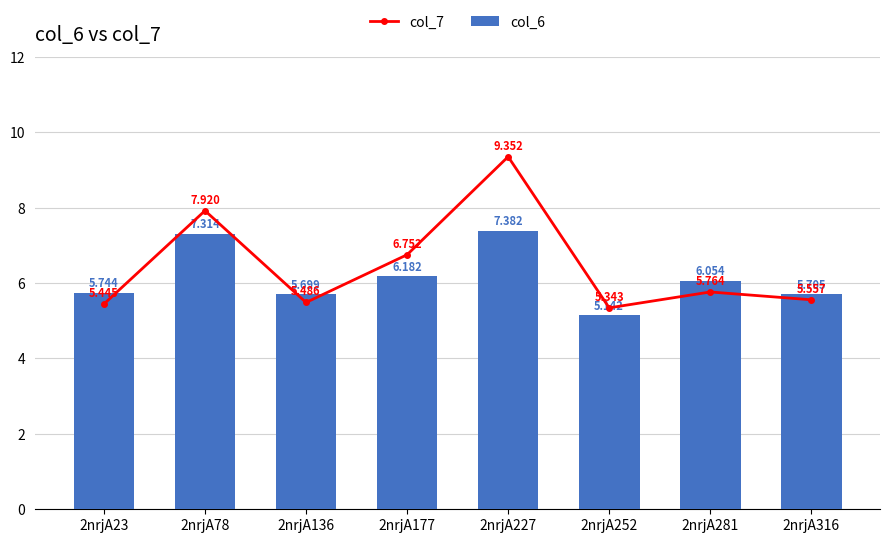

How many groups of bars are there?

8